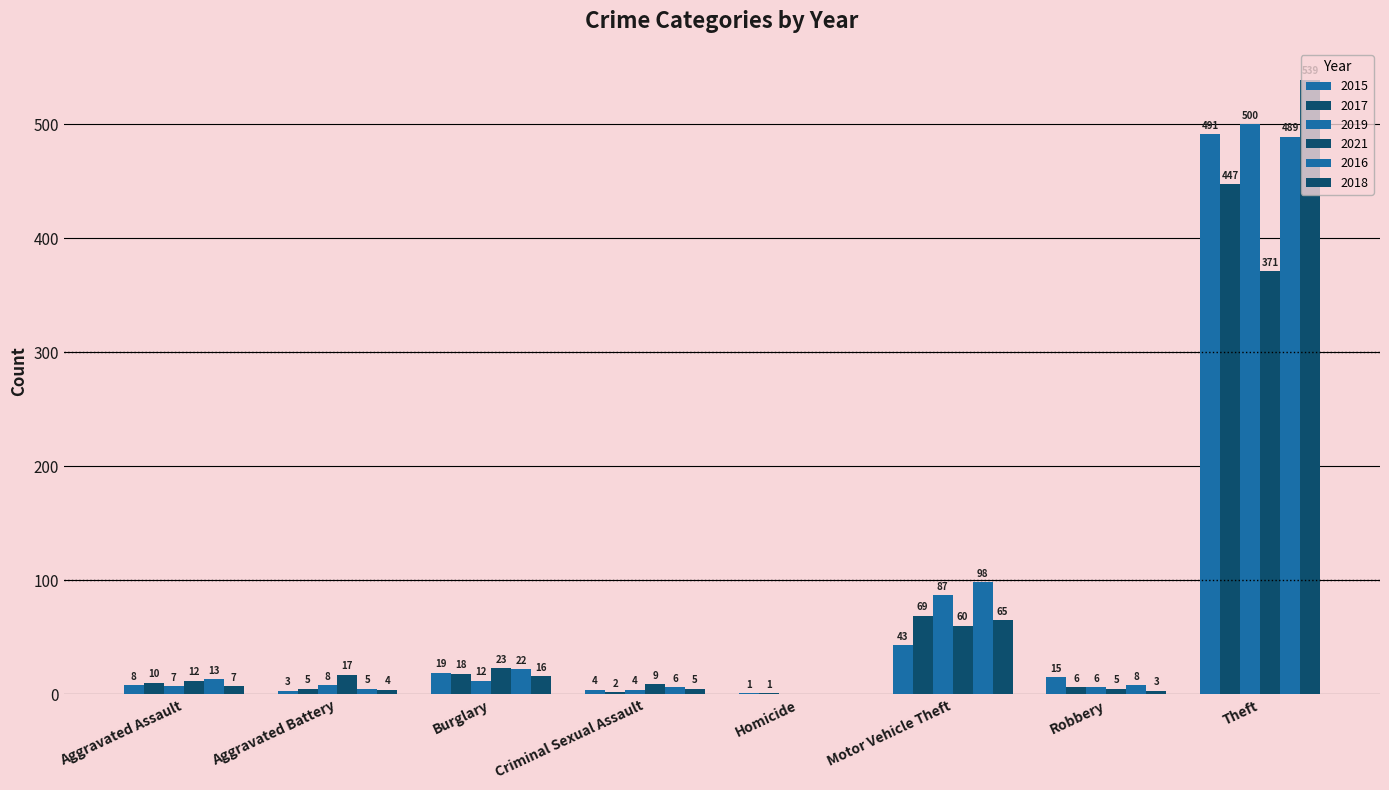

What value does the 2021 series have at Criminal Sexual Assault, to the nearest 5?

10